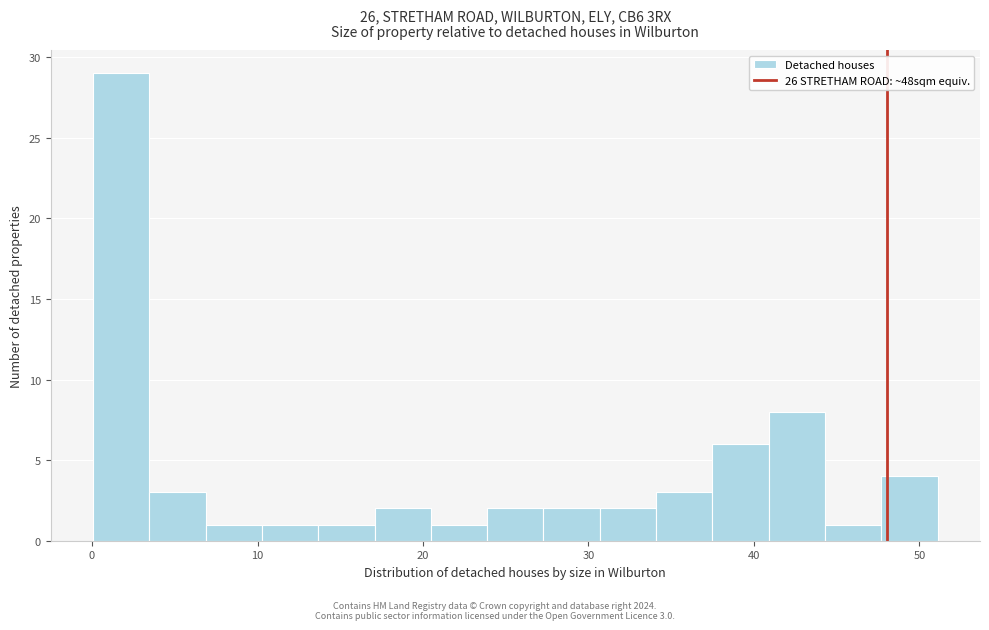

Read against the x-axis, roughly where is the centre of the tallest bar?

2